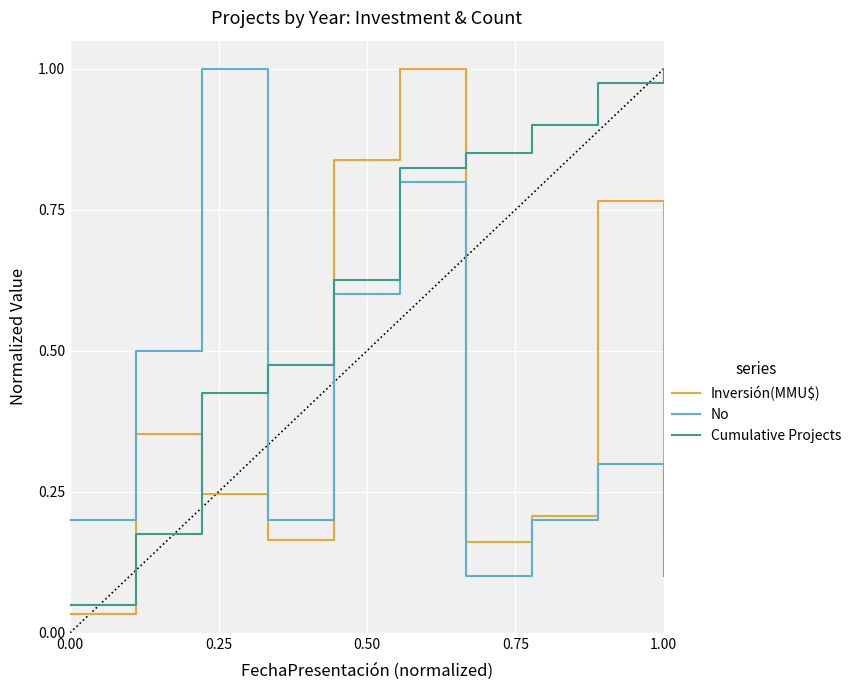

After their last crossing, which series has the higher values: Inversión(MMU$) or Cumulative Projects?

Cumulative Projects